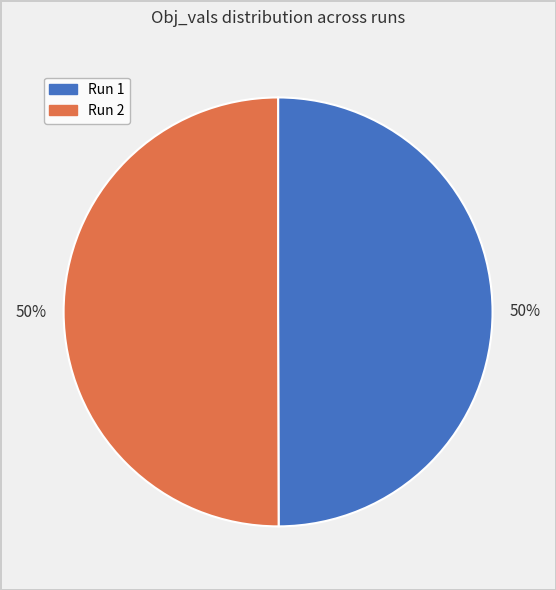

How many slices are in this pie chart?

2